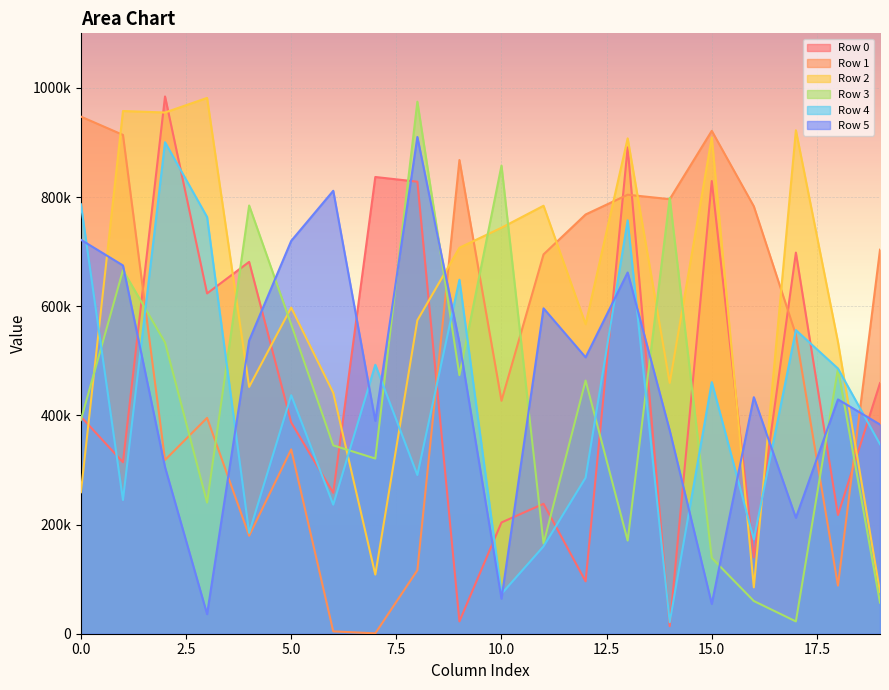

True or false: Row 4 has more than 1 points higher than both neighbors.

True